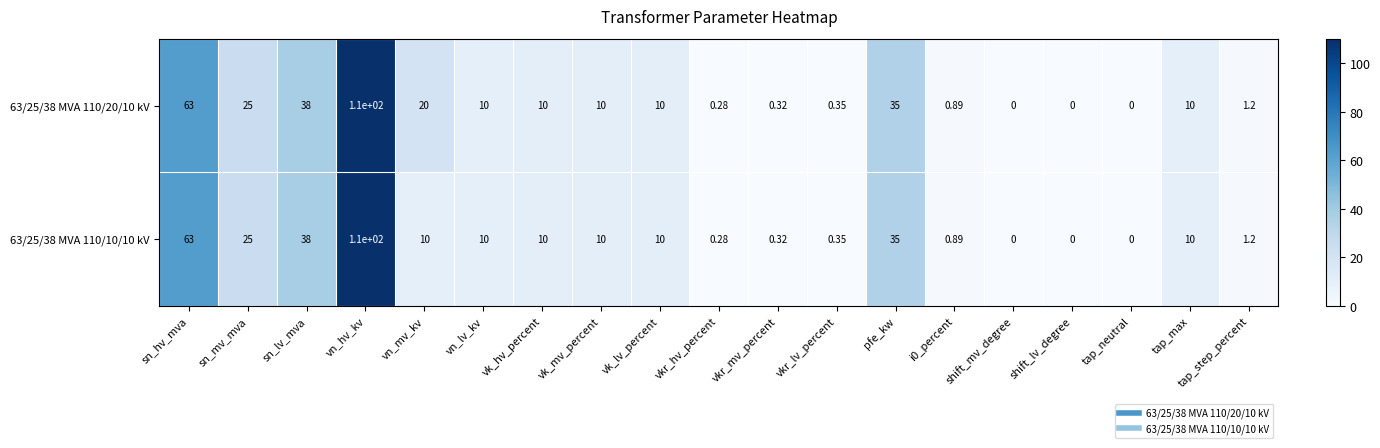

Which category has the highest value across all series?

vn_hv_kv